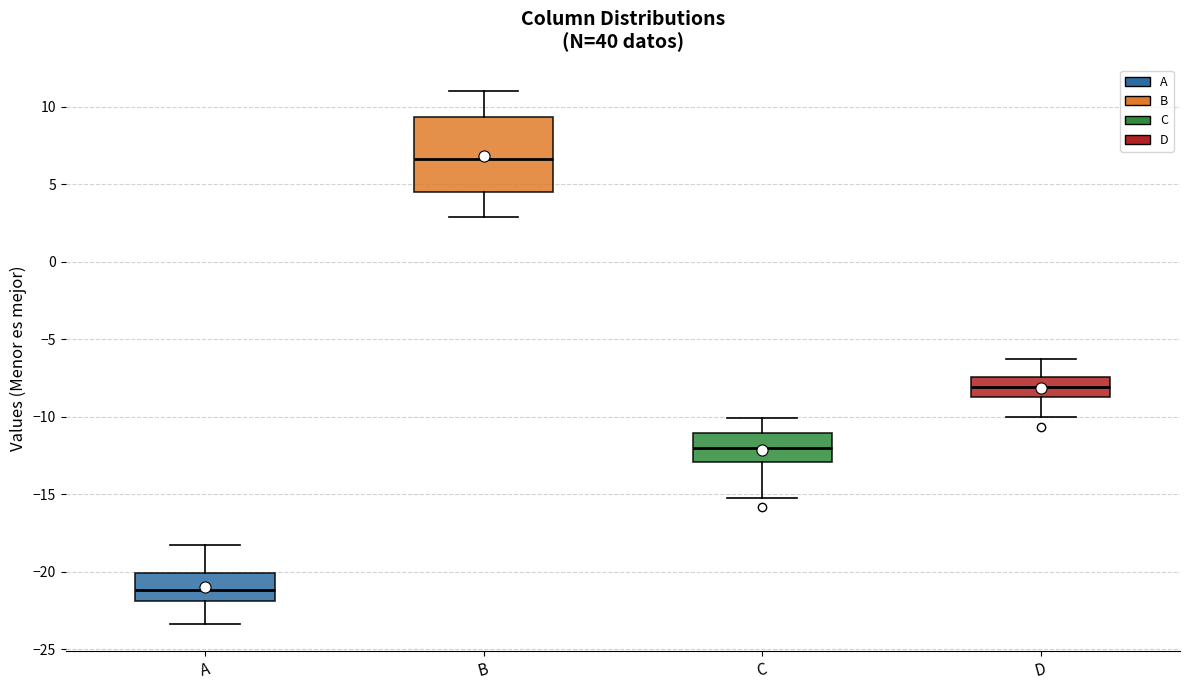

Reading left to right, read every box against the y-axis: the position of its median line, the range the box covers, and the ends of its whiskers. The values are not printed on the chart, so give them approximately, as read against the axis.

A: median -21.0, box -22.0 to -20.0, whiskers -23.5 to -18.0
B: median 6.5, box 4.5 to 9.5, whiskers 3.0 to 11.0
C: median -12.0, box -13.0 to -11.0, whiskers -15.0 to -10.0
D: median -8.0, box -8.5 to -7.5, whiskers -10.0 to -6.5